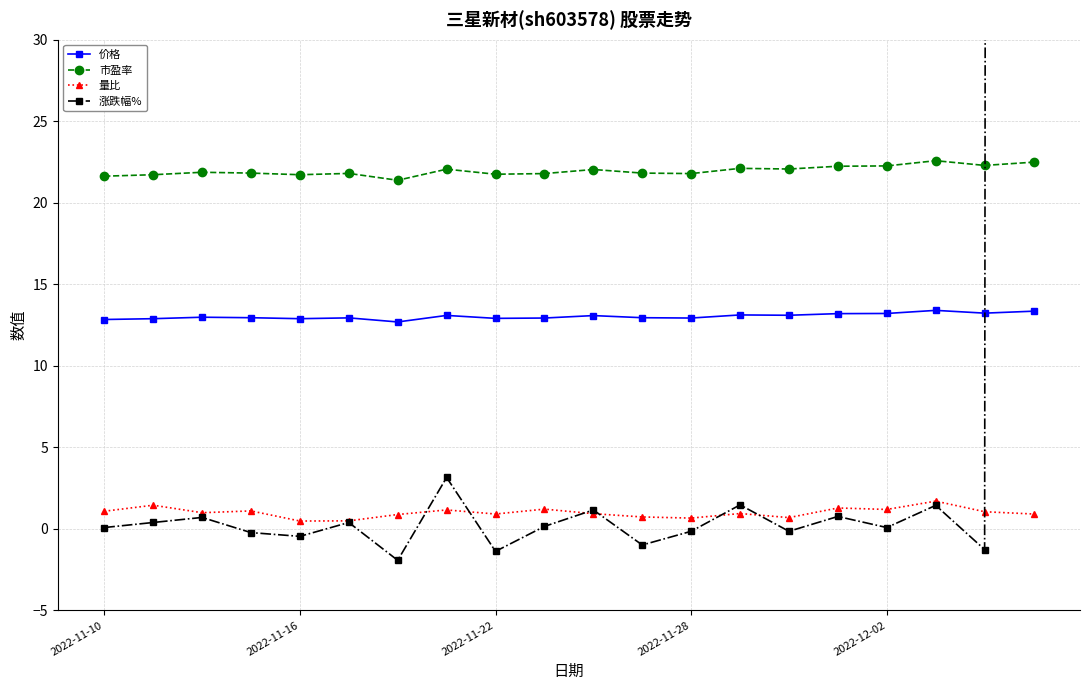

What is the total value across all series at 9?

36.1